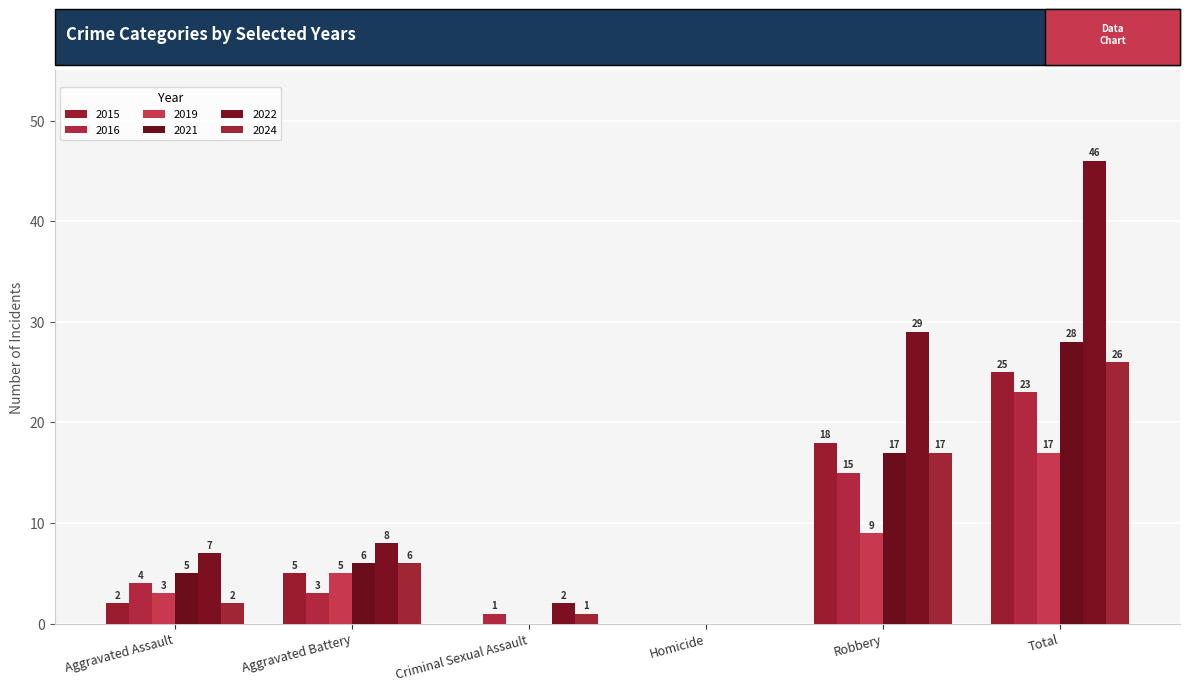

What is the difference between the highest and lowest values at Robbery?

20